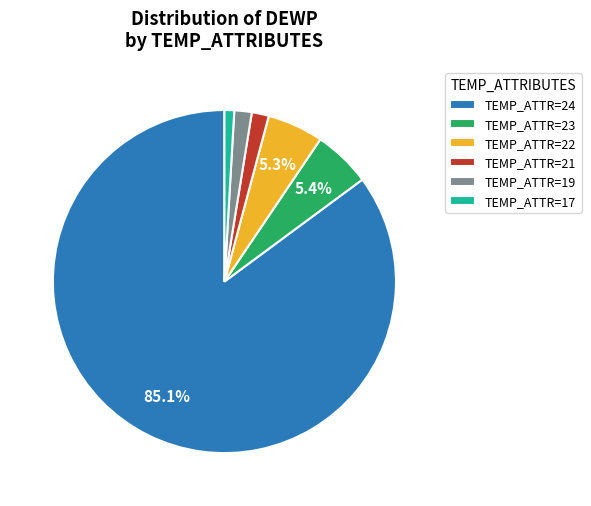

How many slices are in this pie chart?

6